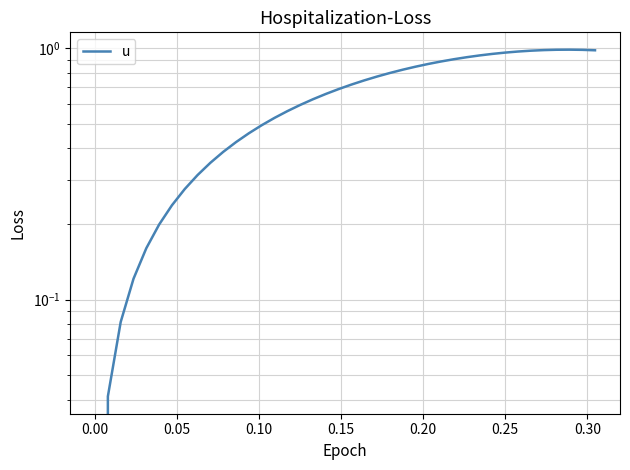

Does the chart display data point markers on the line(s)?

No